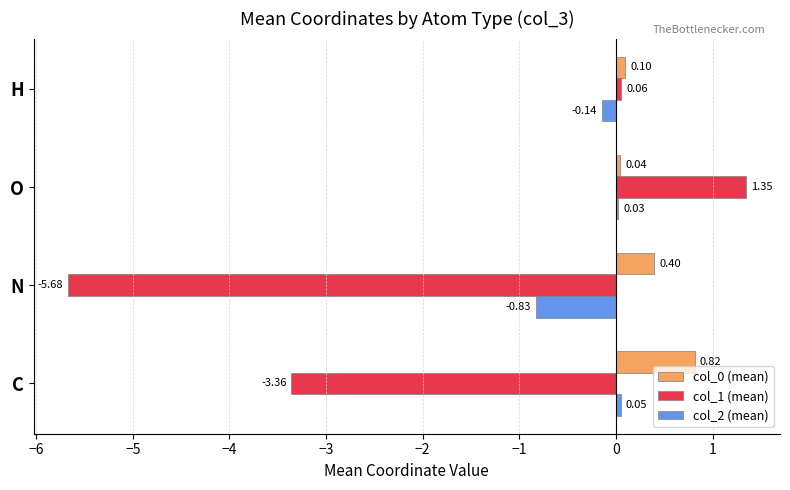

At which label is col_0 (mean) closest to 0?

O